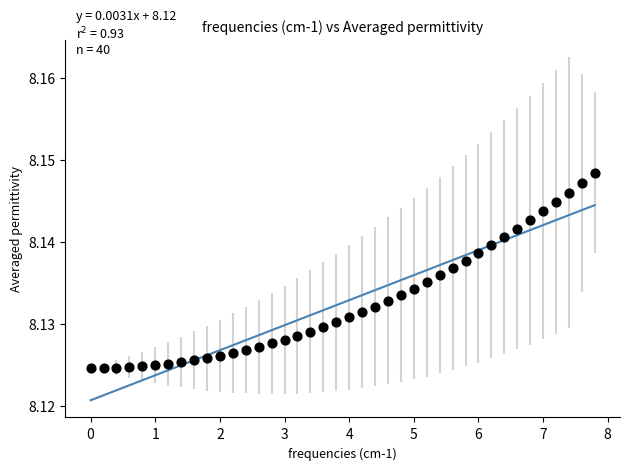

What is the range of X values (max minus min)?

7.8